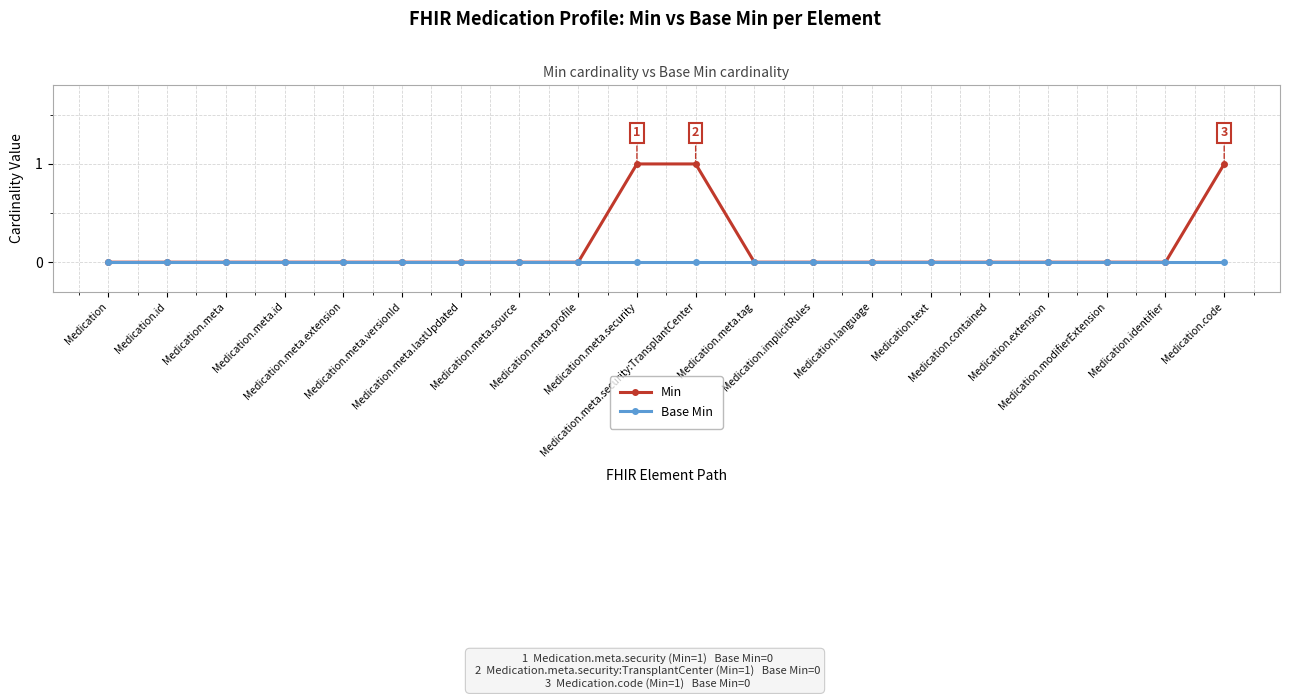

Which series has the widest spread of values?

Min